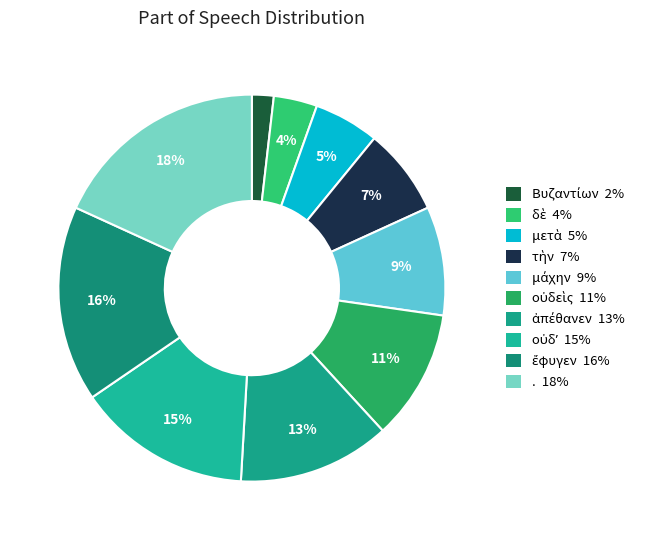

To the nearest percent, what is the average slice percentage?

10%